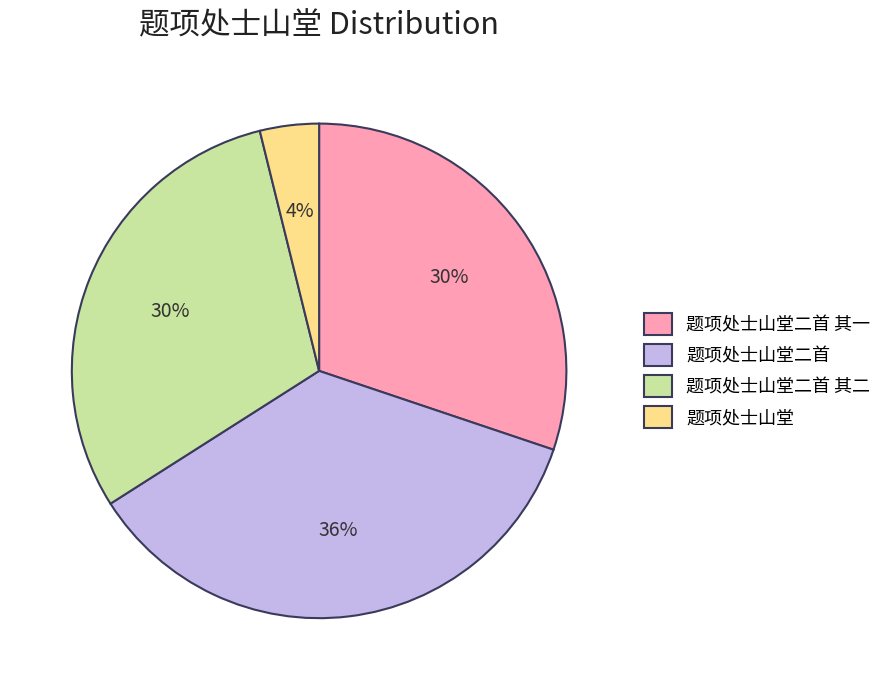

To the nearest percent, what percentage of the pie is 题项处士山堂?

4%